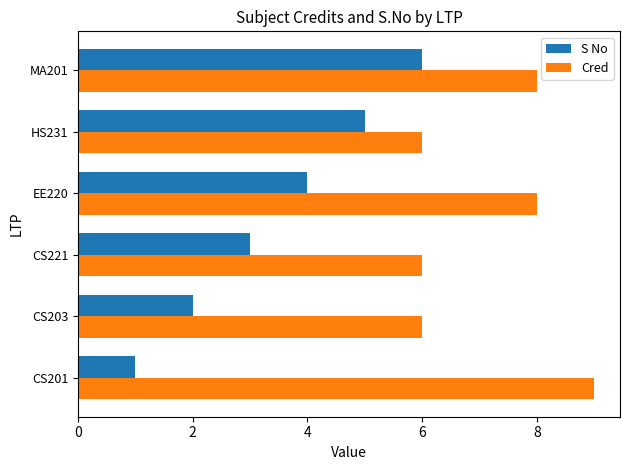

Which series has the largest total across all categories?

Cred